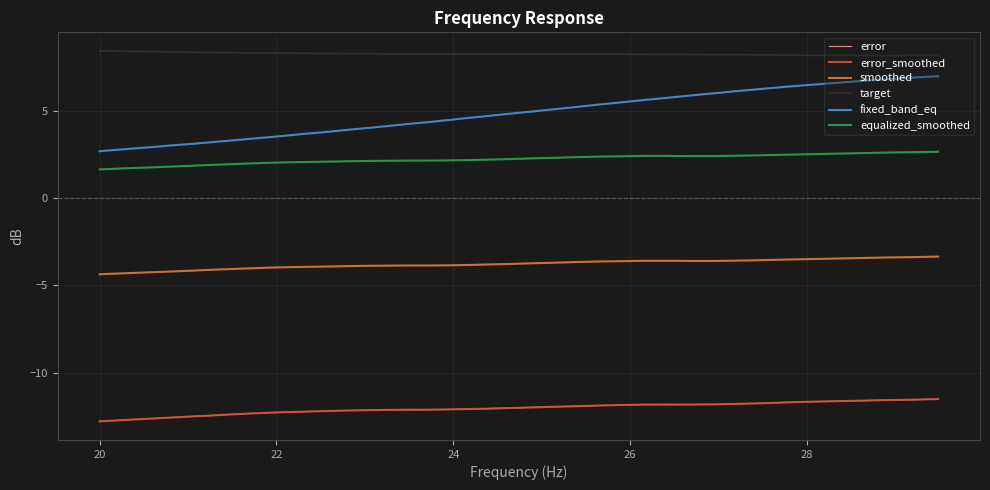

What is the greatest value displayed?

8.4